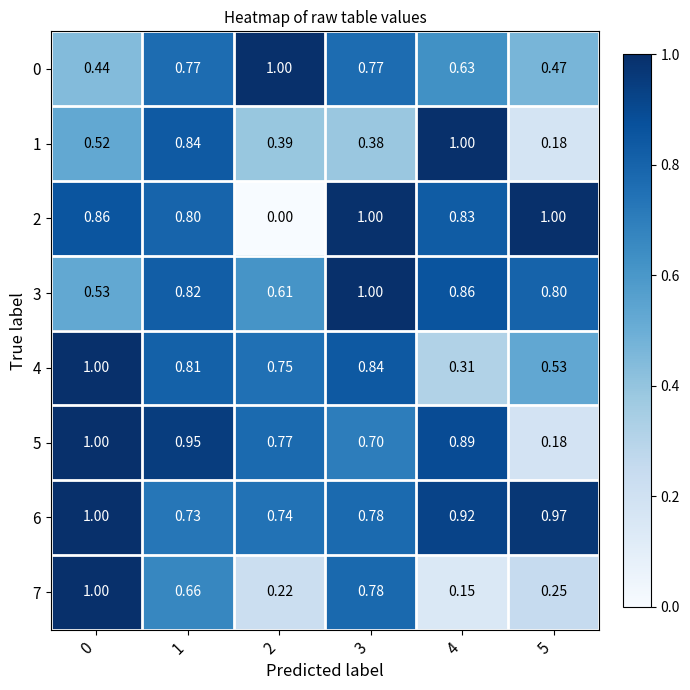

Which series has the widest spread of values?

2